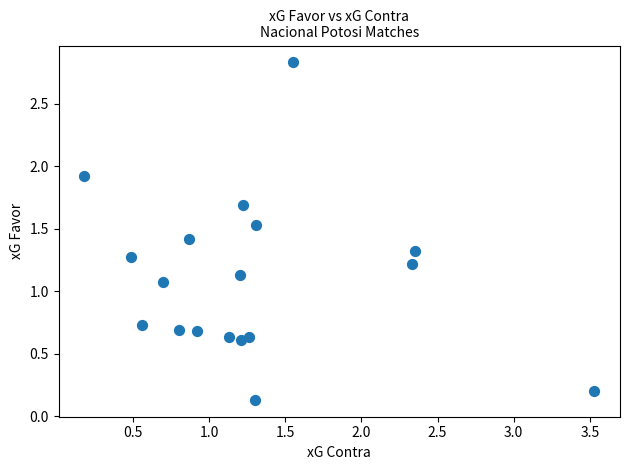

What is the range of Y values (max minus min)?

2.7